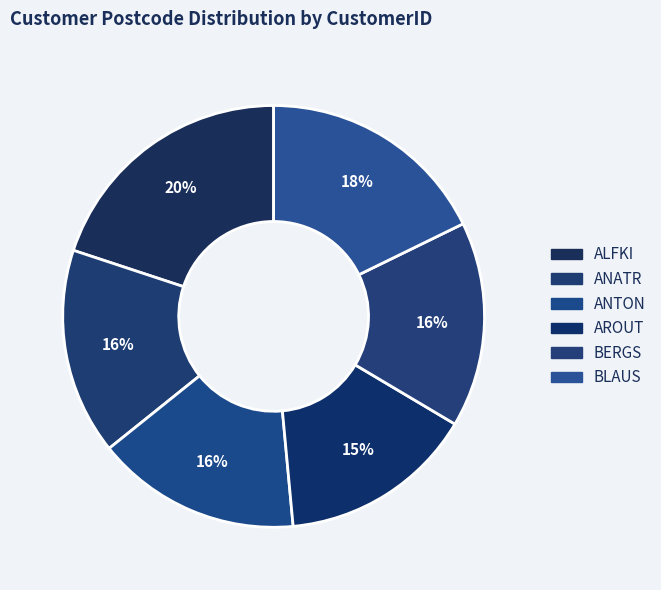

What percentage is the ANATR slice, to the nearest percent?

16%